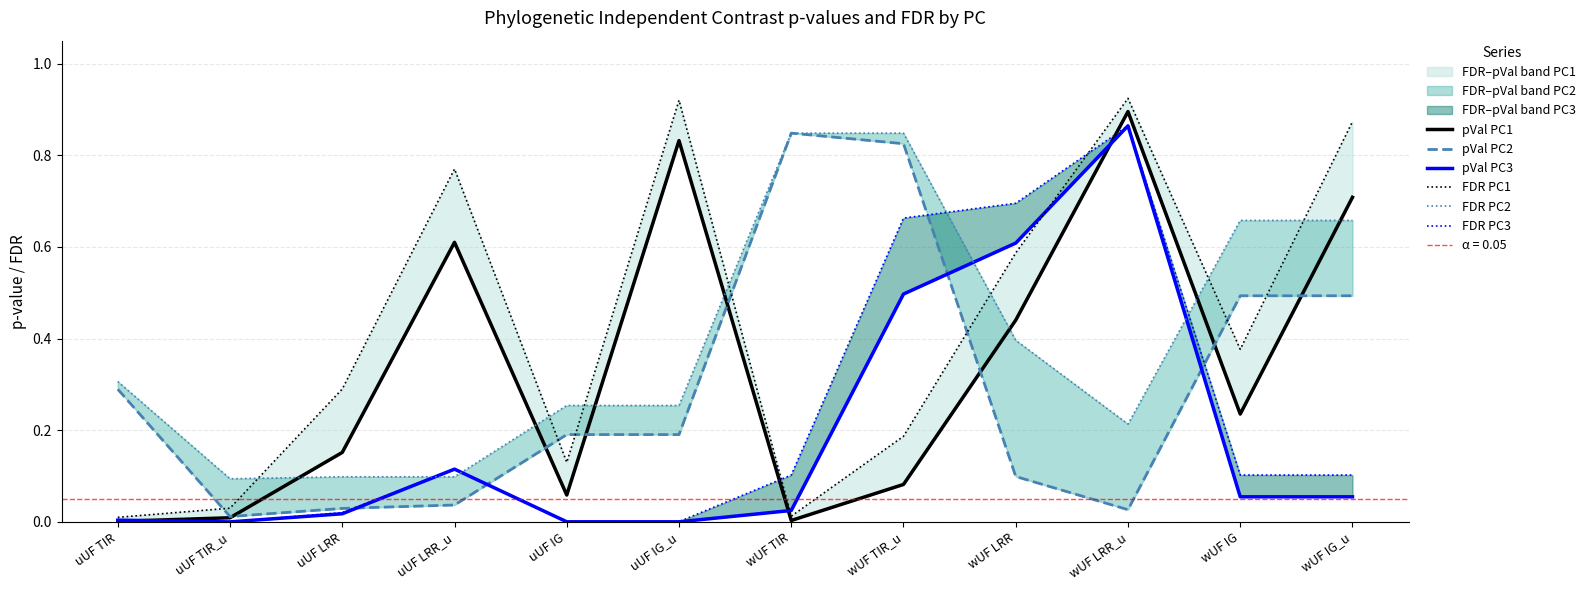

Reading left to right, list all the values displayed in this chart.

pVal PC1: 0.0	0.0	0.2	0.6	0.1	0.8	0.0	0.1	0.4	0.9	0.2	0.7
pVal PC2: 0.3	0.0	0.0	0.0	0.2	0.2	0.8	0.8	0.1	0.0	0.5	0.5
pVal PC3: 0.0	0.0	0.0	0.1	0.0	0.0	0.0	0.5	0.6	0.9	0.1	0.1
FDR PC1: 0.0	0.0	0.3	0.8	0.1	0.9	0.0	0.2	0.6	0.9	0.4	0.9
FDR PC2: 0.3	0.1	0.1	0.1	0.3	0.3	0.8	0.8	0.4	0.2	0.7	0.7
FDR PC3: 0.0	0.0	0.0	0.1	0.0	0.0	0.1	0.7	0.7	0.9	0.1	0.1